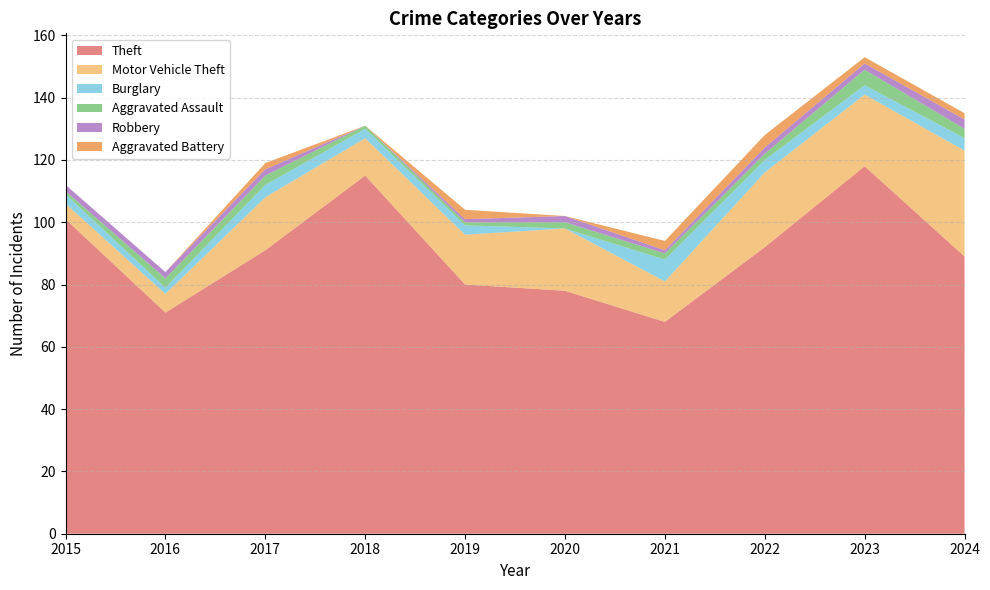

Reading left to right, list all the values displayed in this chart.

Theft: 101	71	91	115	80	78	68	92	118	89
Motor Vehicle Theft: 5	6	17	12	16	20	13	24	23	34
Burglary: 3	2	4	3	3	0	7	4	3	4
Aggravated Assault: 1	3	3	1	1	2	2	2	5	3
Robbery: 2	2	2	0	1	2	1	2	2	3
Aggravated Battery: 0	0	2	0	3	0	3	4	2	2